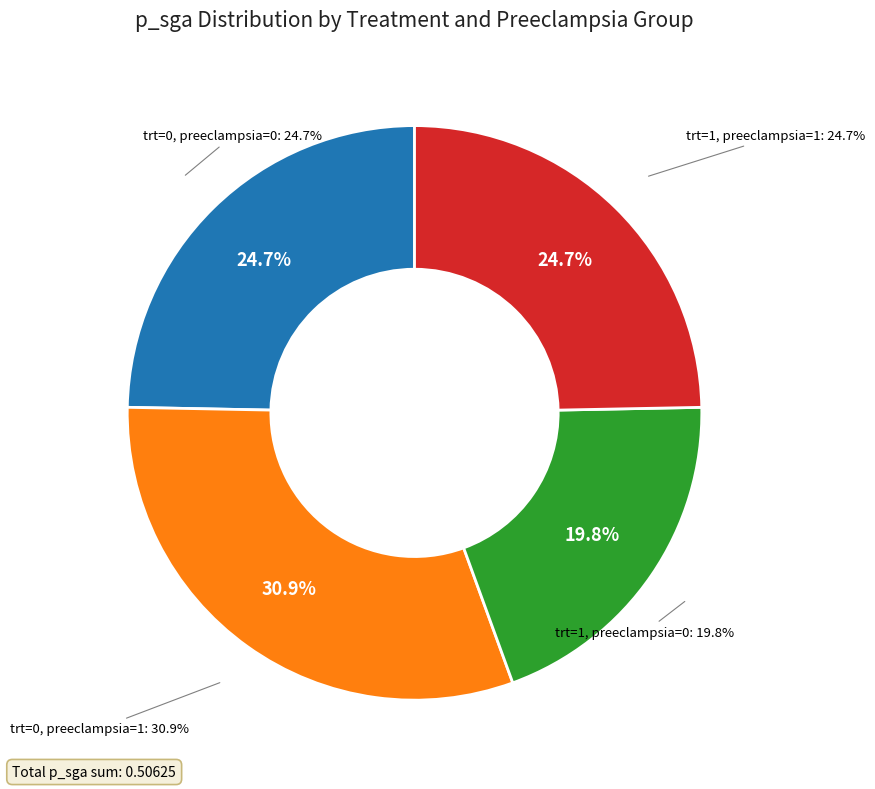

True or false: trt=0, preeclampsia=0 accounts for 25% of the total.

True